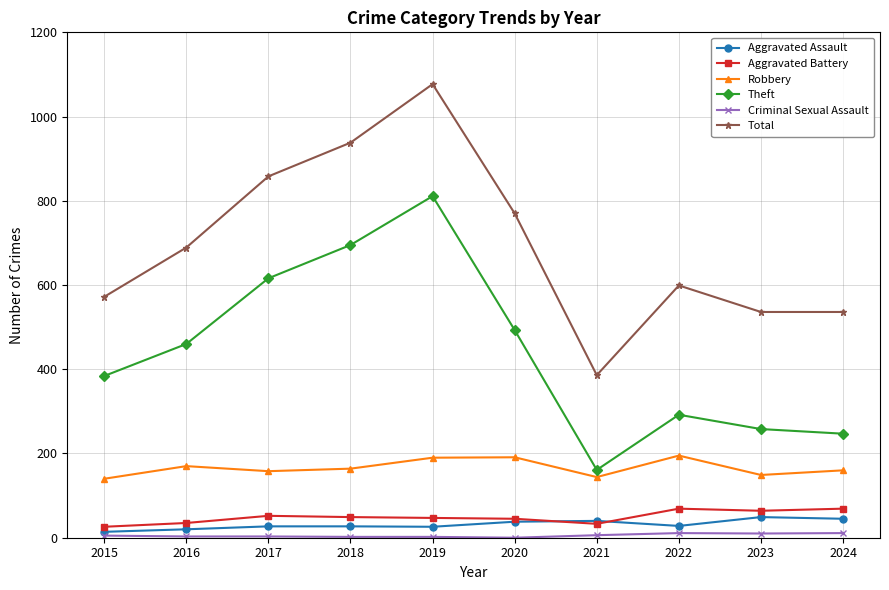

Is it true that Robbery equals 105 at 2022?

False